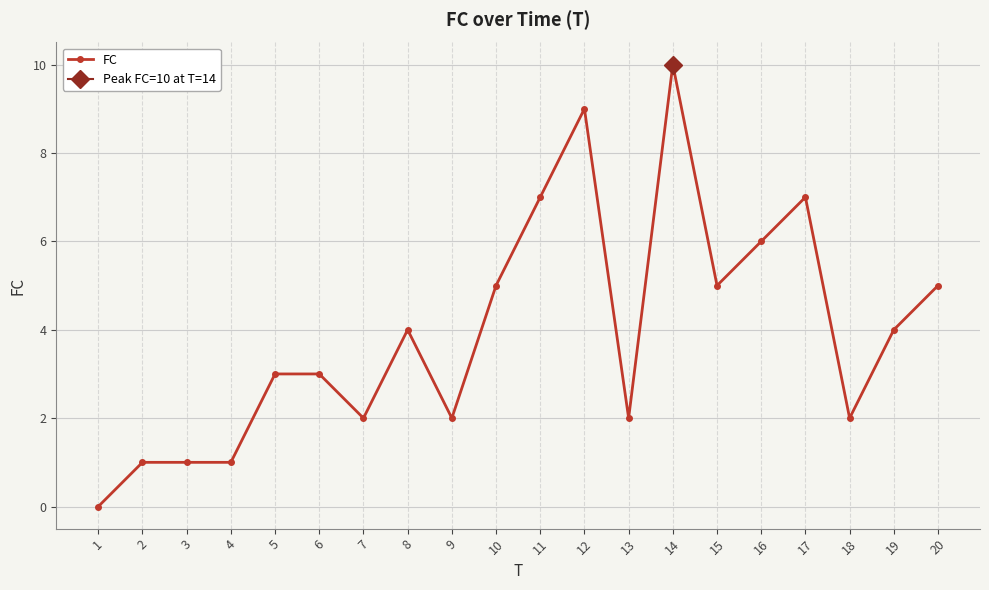

List the labels in order of value, smallest first.

1, 2, 3, 4, 7, 9, 13, 18, 5, 6, 8, 19, 10, 15, 20, 16, 11, 17, 12, 14